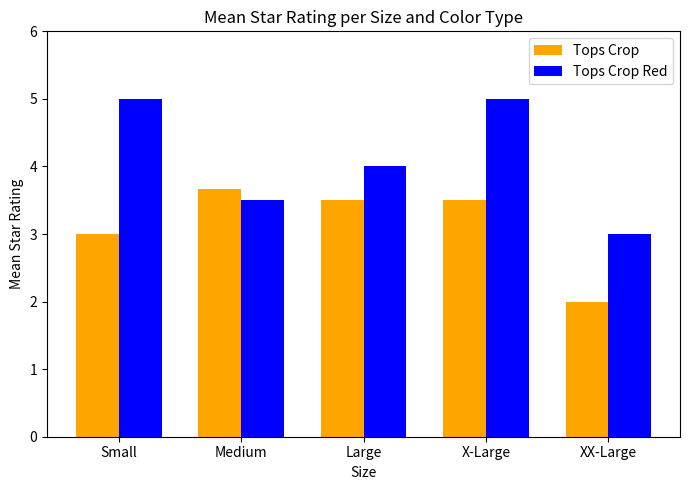

Reading left to right, list all the values displayed in this chart.

Tops Crop: Small=3.0	Medium=3.7	Large=3.5	X-Large=3.5	XX-Large=2.0
Tops Crop Red: Small=5.0	Medium=3.5	Large=4.0	X-Large=5.0	XX-Large=3.0